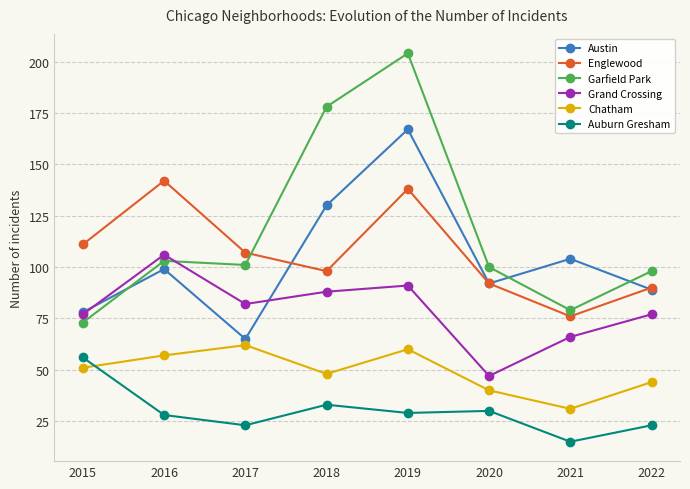

How many values in the Chatham series are below 51?

4